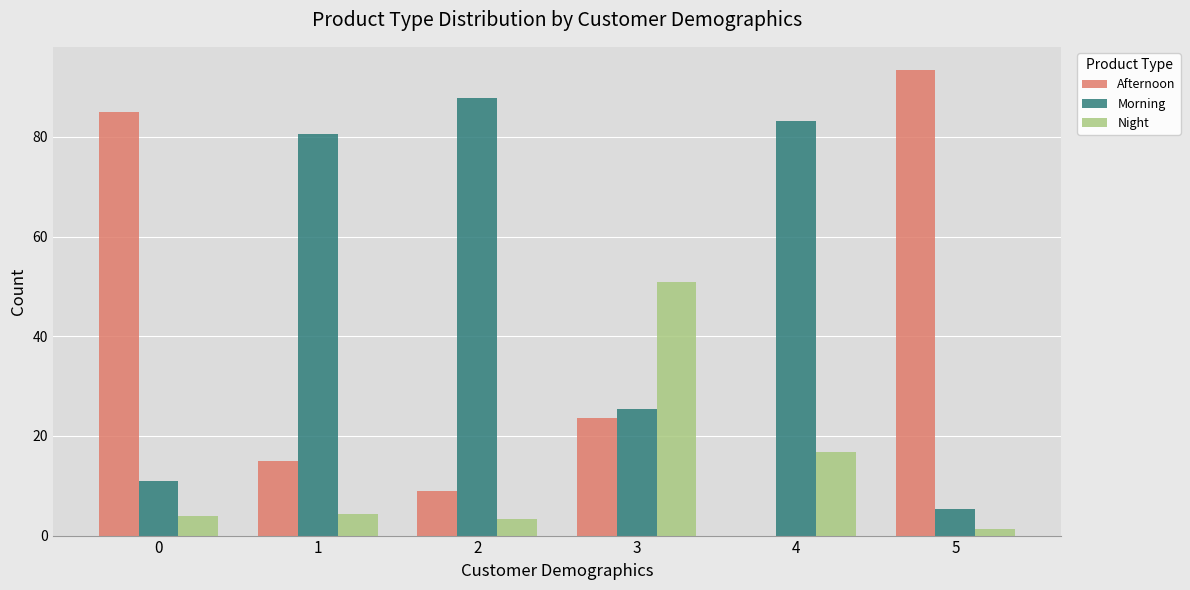

What value does the Morning series have at 0?

11.0